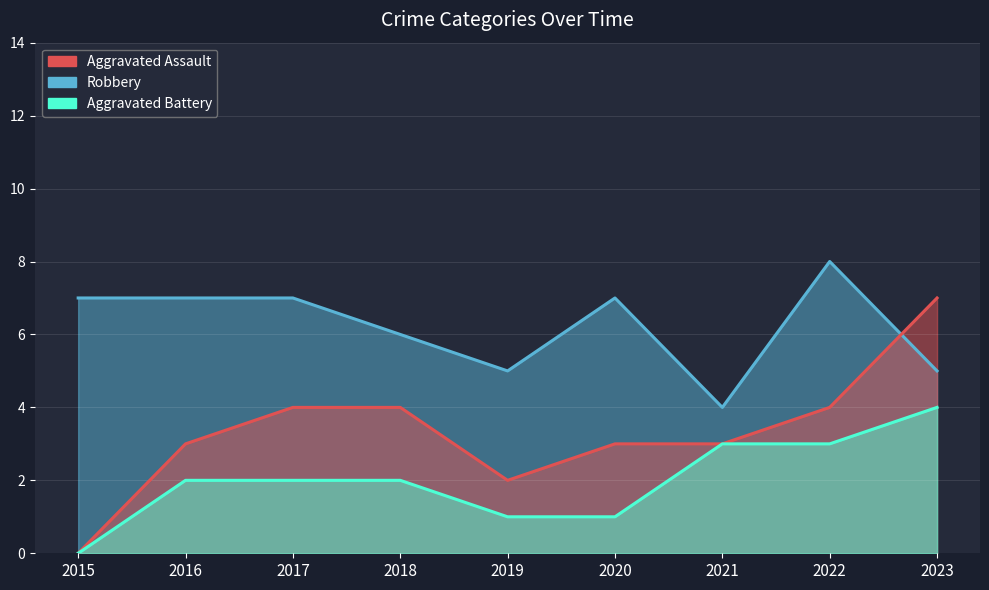

What is the value of the Aggravated Battery point at the 3rd from the left?

2